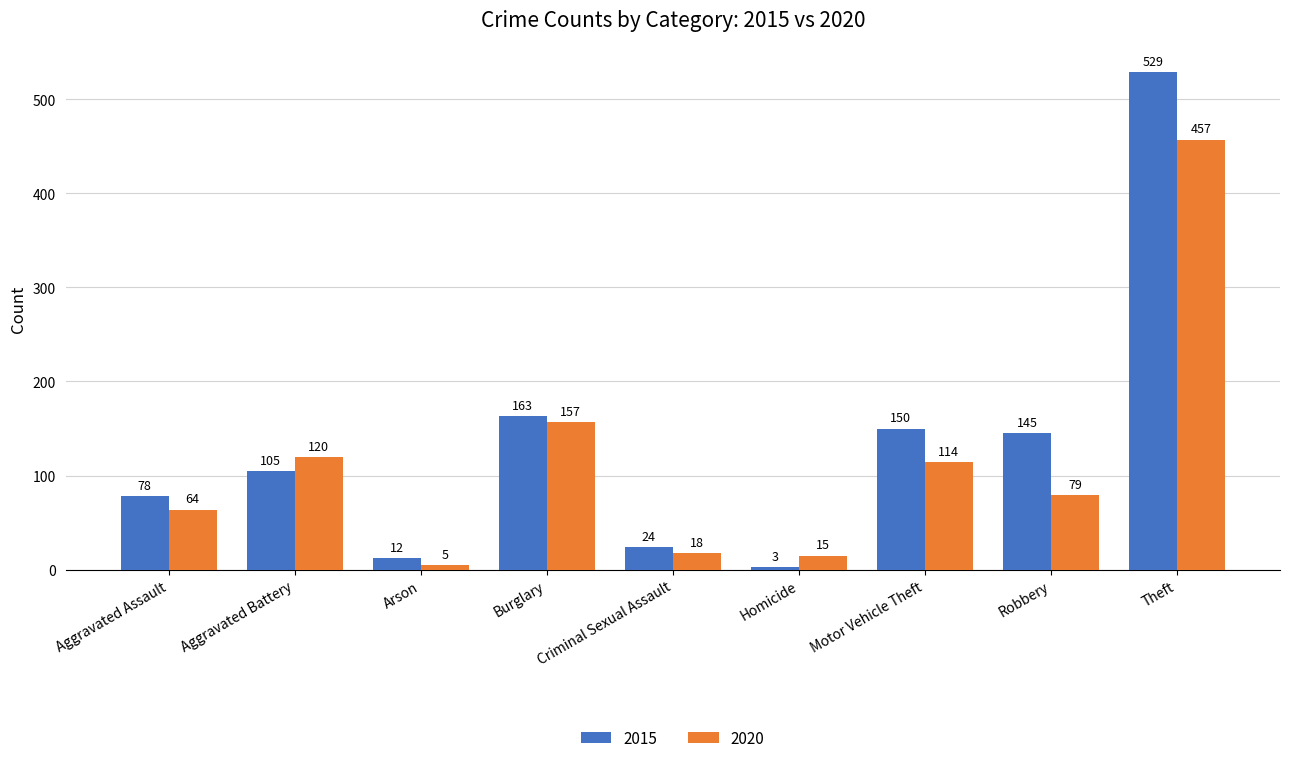

What position from the left is Aggravated Assault?

1